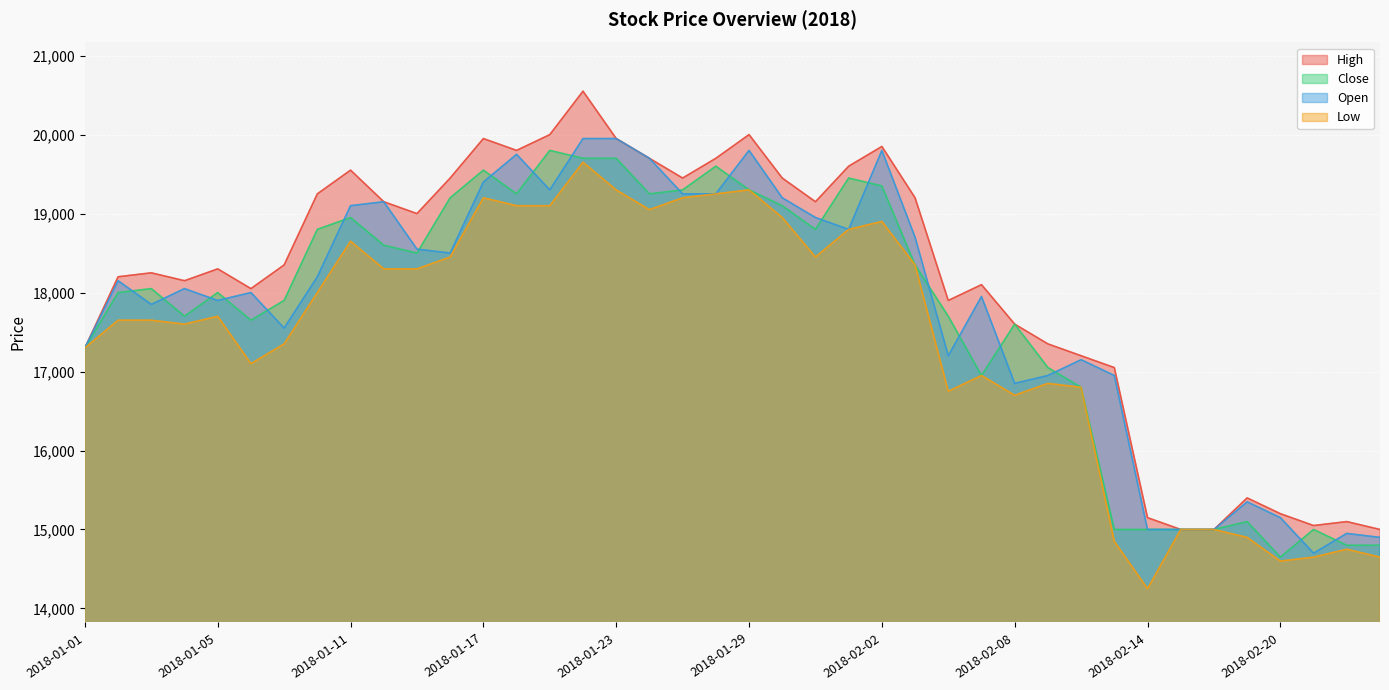

Where is the first local minimum for Low?

2018-01-04